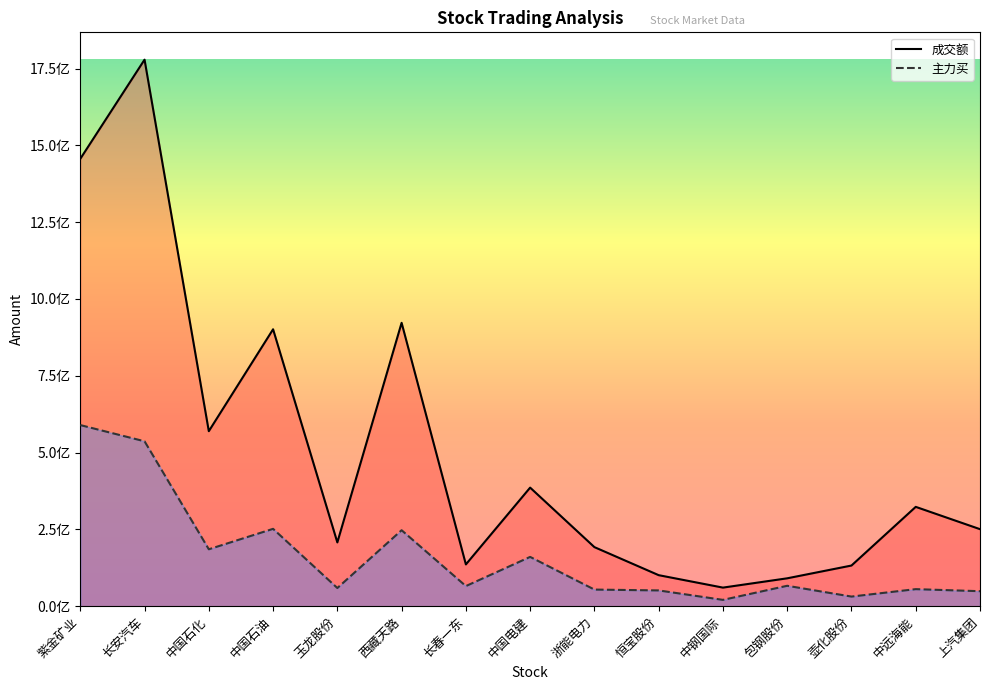

What is the label of the 12th point from the left?

包钢股份